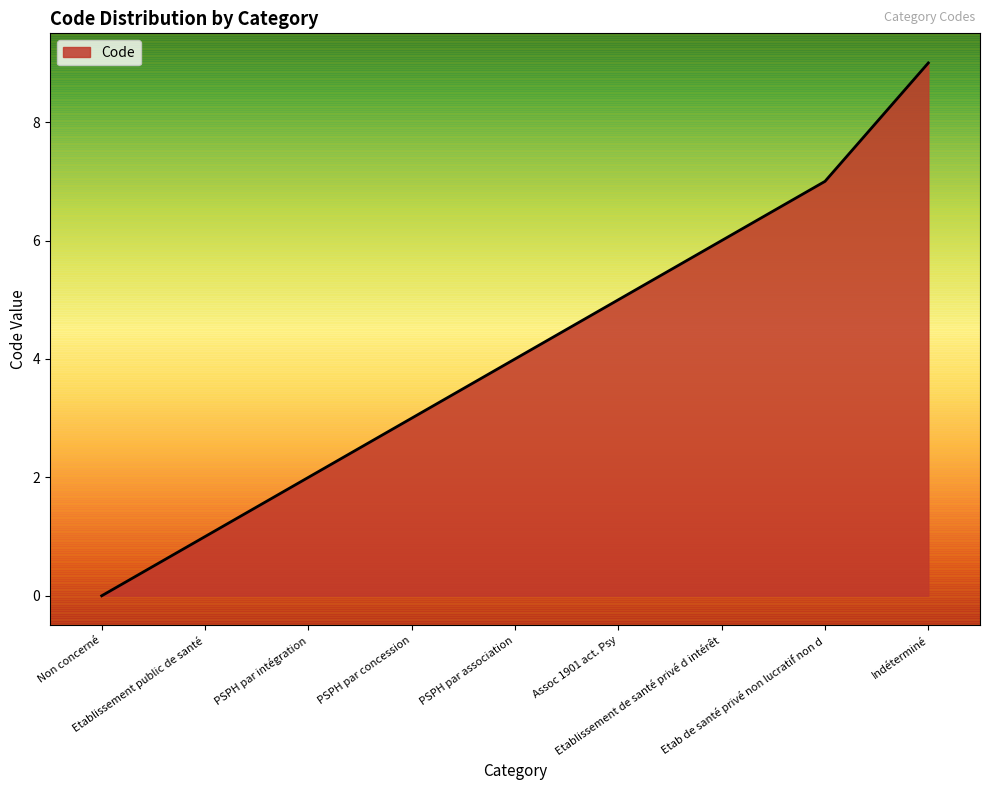

How many series are shown in this chart?

1